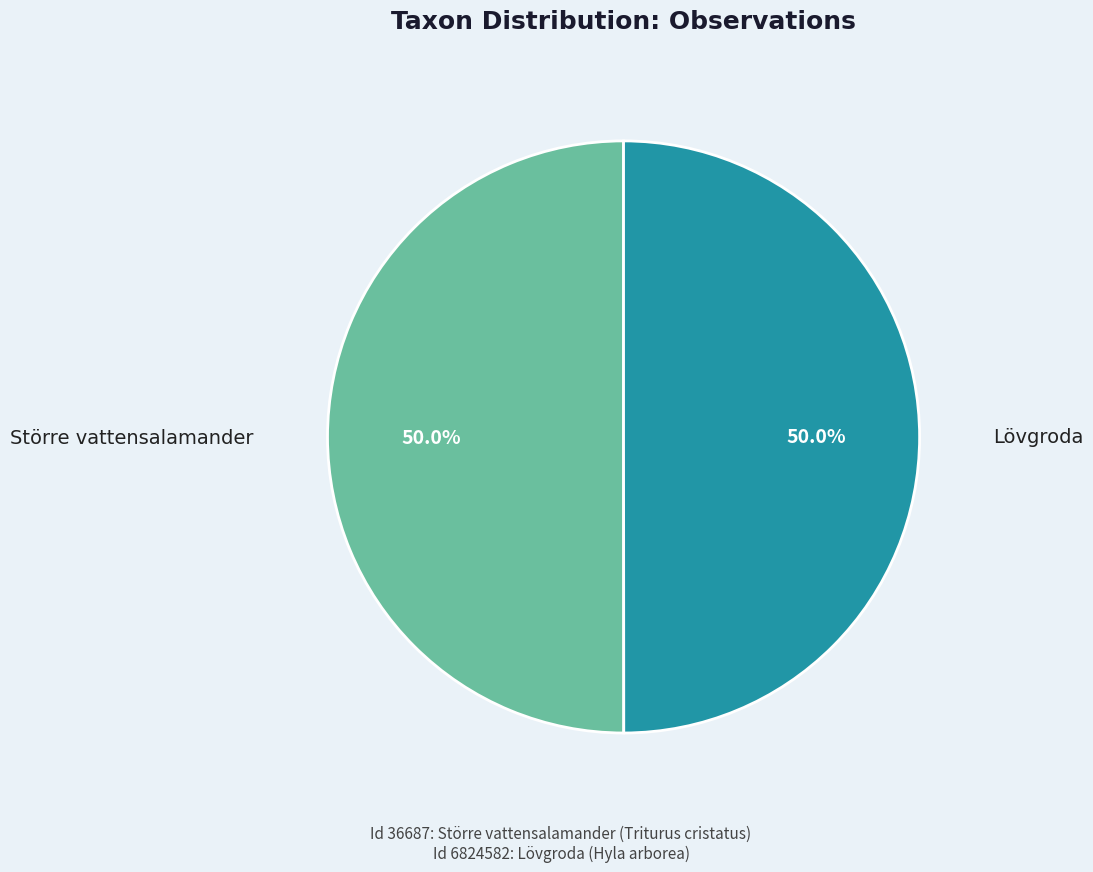

How many segments does this pie chart have?

2